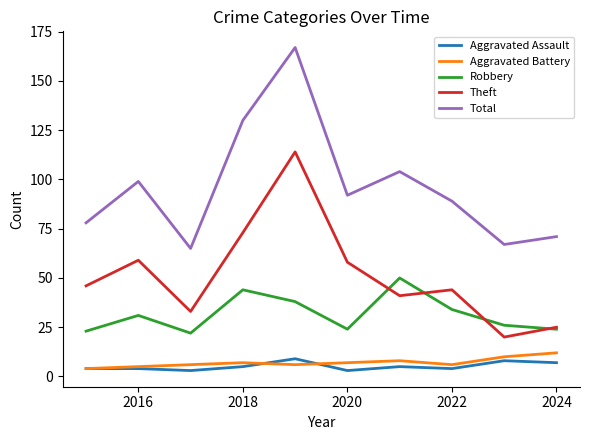

Which series has the largest total across all categories?

Total